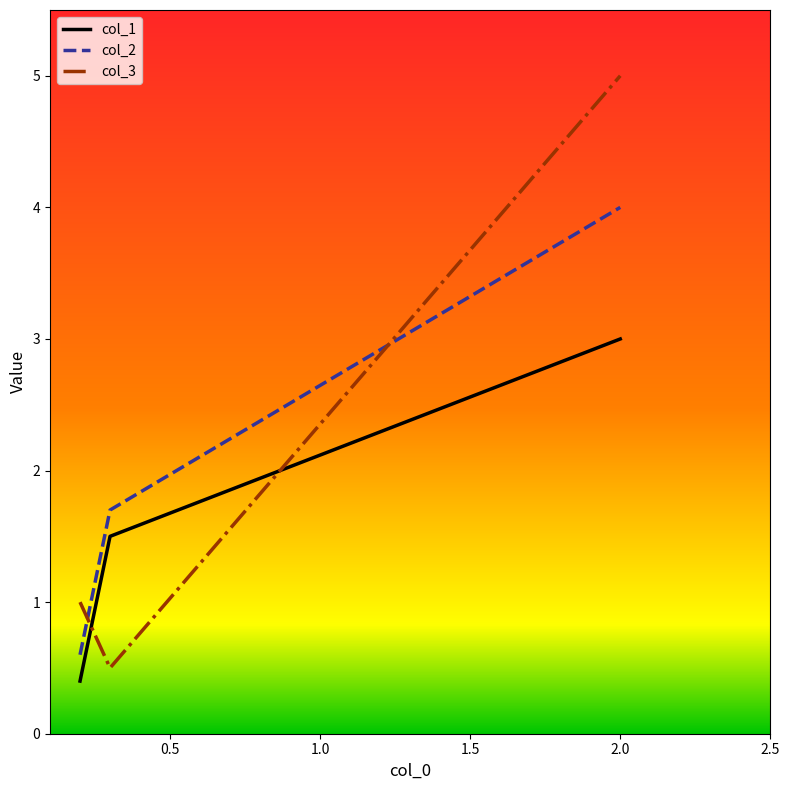

How many lines are shown in the chart?

3